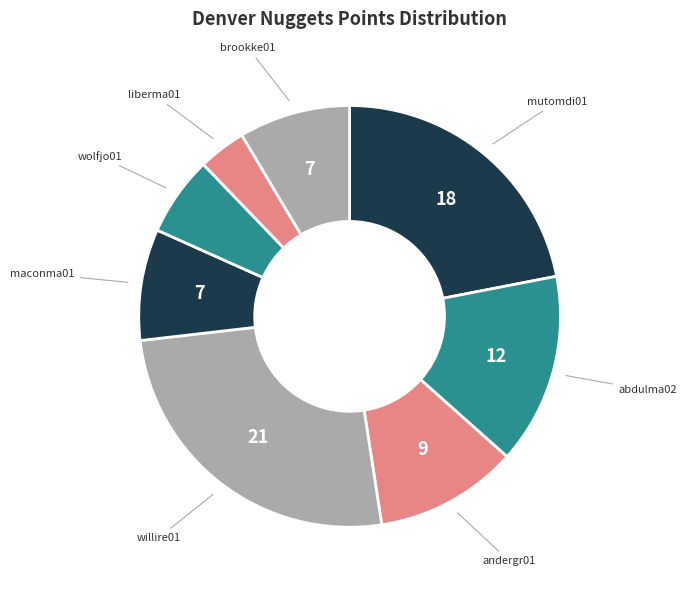

Between brookke01 and abdulma02, which is larger?

abdulma02